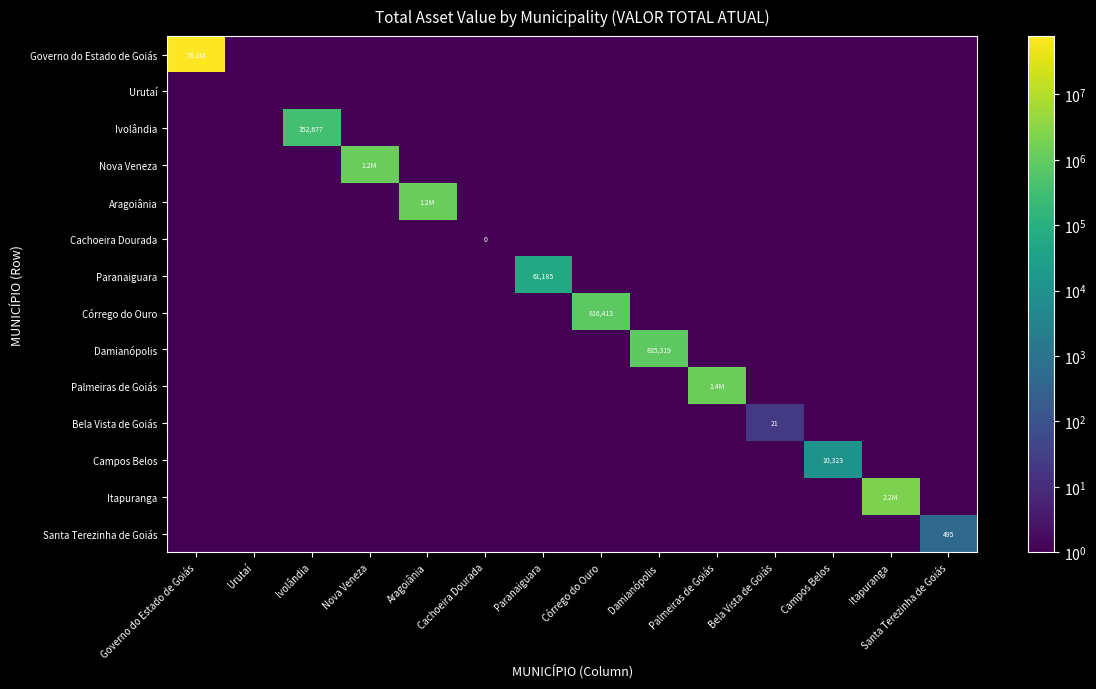

Is it true that Palmeiras de Goiás equals 1854607.7 at Palmeiras de Goiás?

False